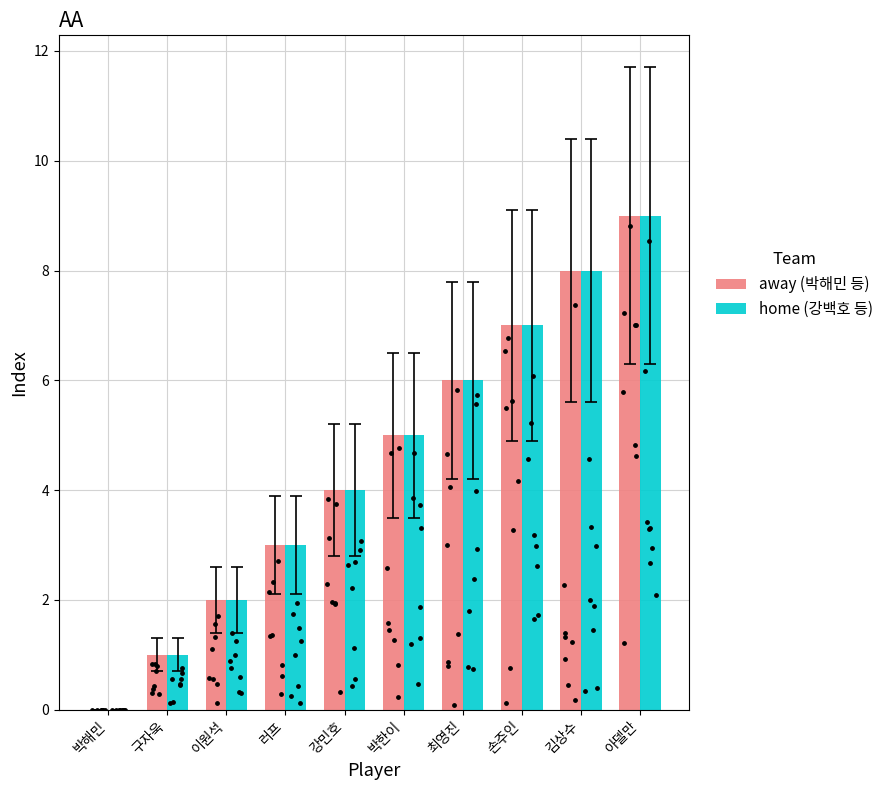

What is the total value across all series at 박한이?

10